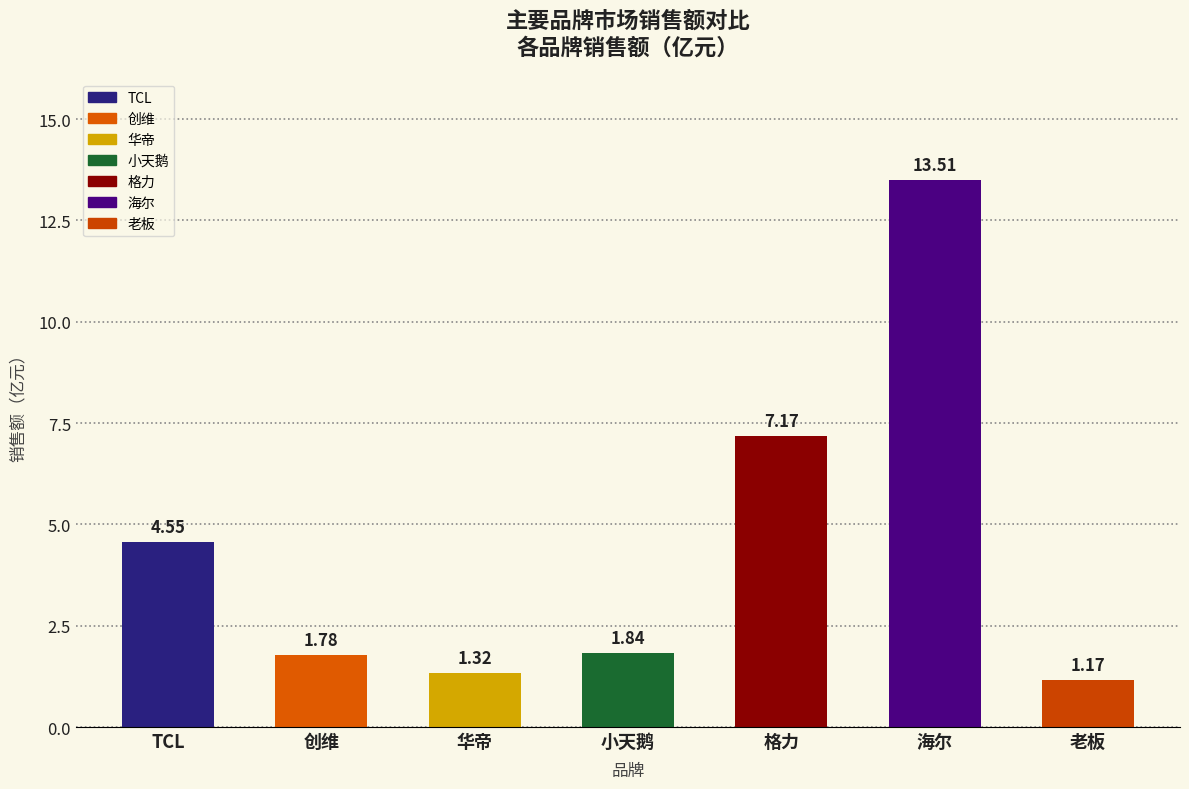

What is the change in value from 创维 to 格力?

+5.4